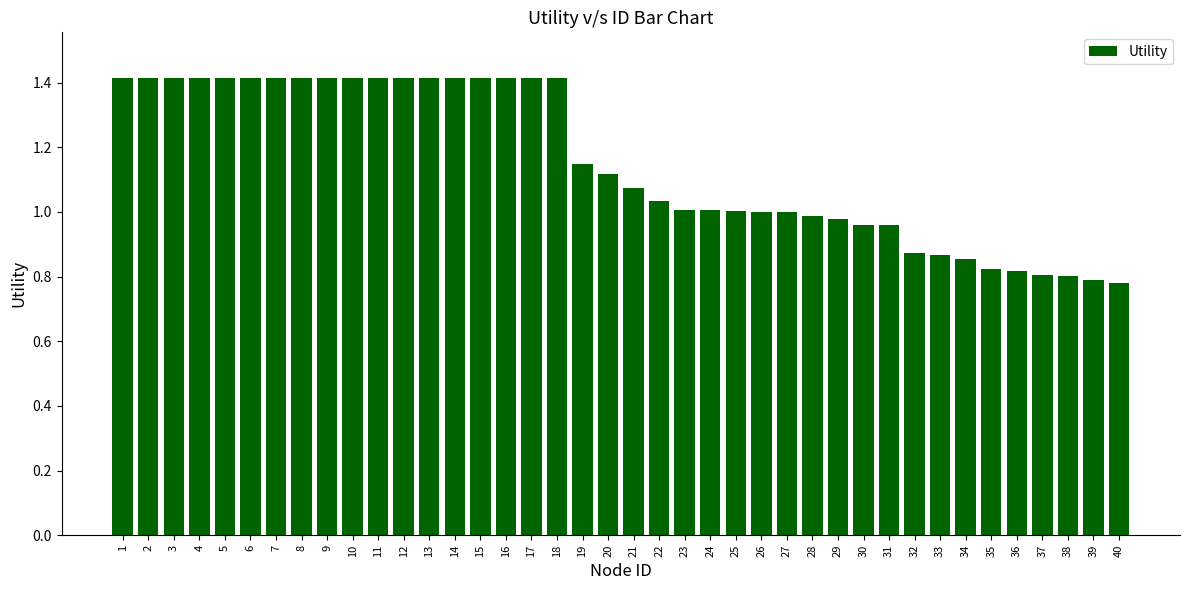

What is the value of the 6th bar from the left?

1.4